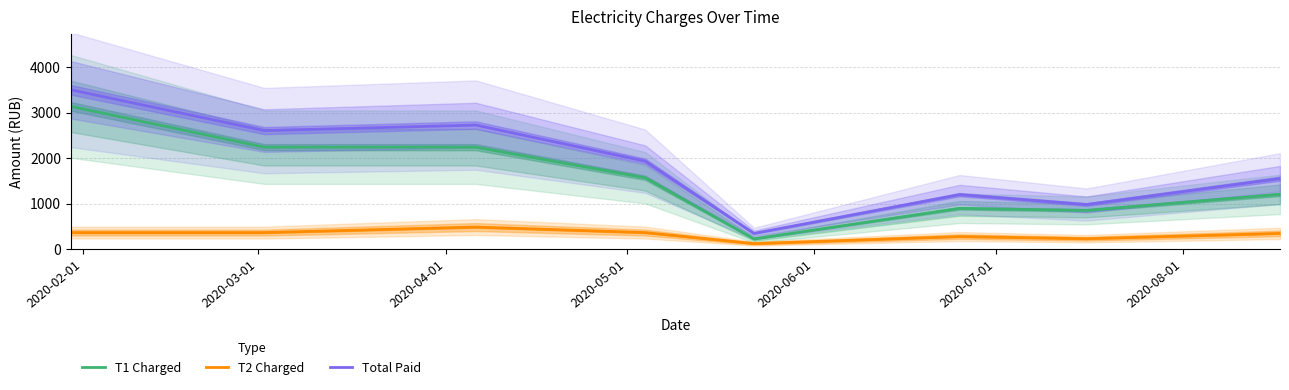

True or false: T1 Charged and T2 Charged intersect in this chart.

False